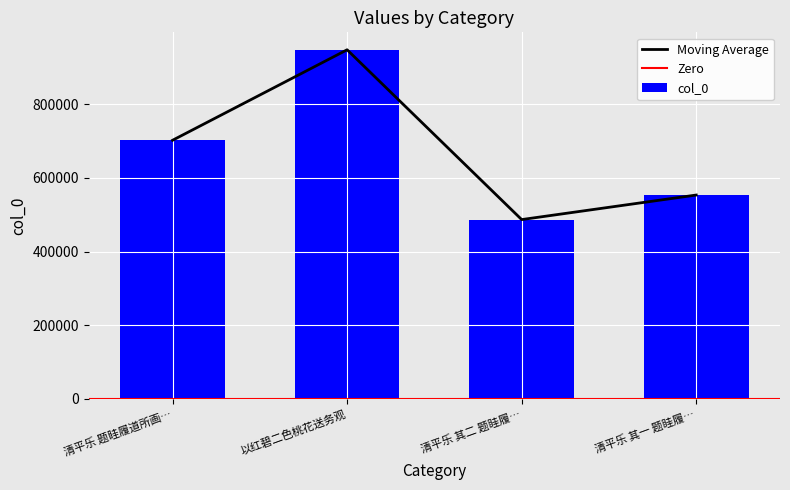

Where is the first local minimum for Moving Average?

清平乐 其二 题眭履…